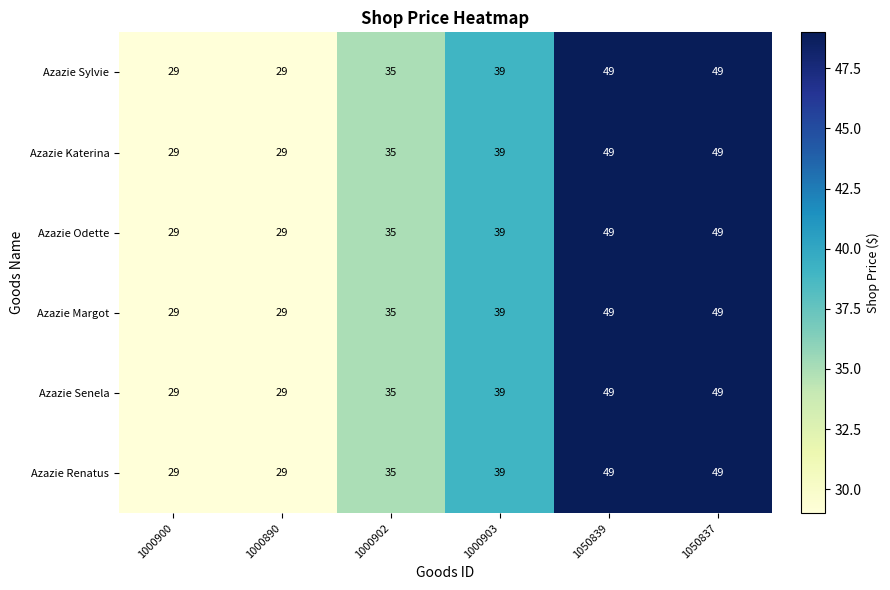

The value of Azazie Sylvie at 1050837 is 18. True or false?

False